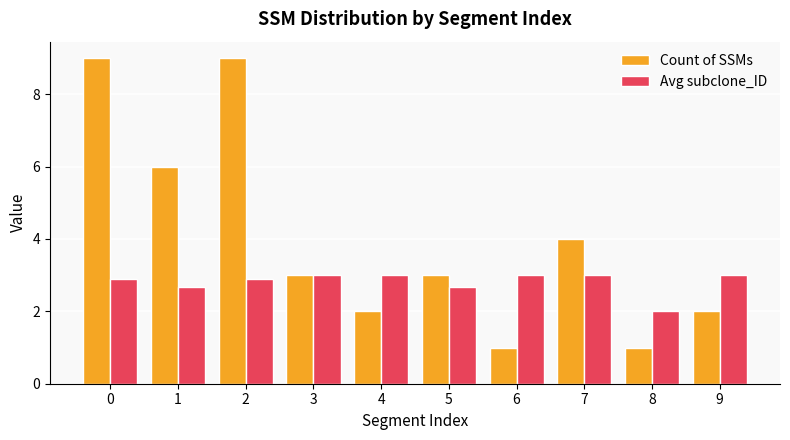

How many bars are there in total?

20